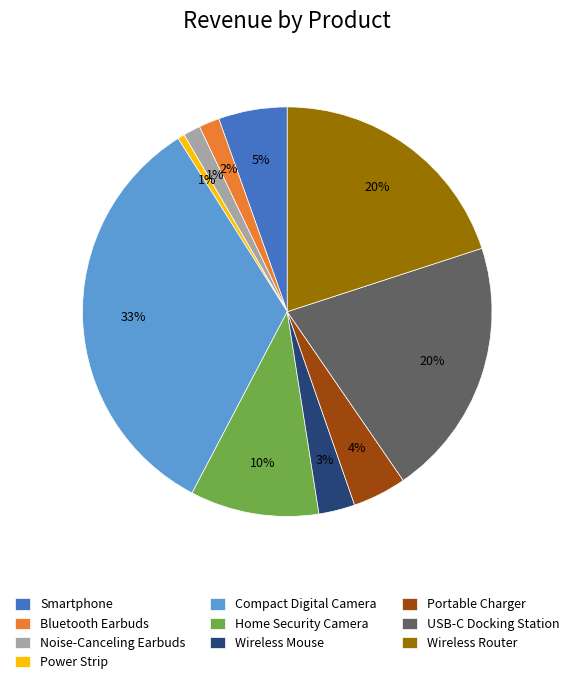

Combined, do Wireless Mouse and Bluetooth Earbuds account for over 50%?

No